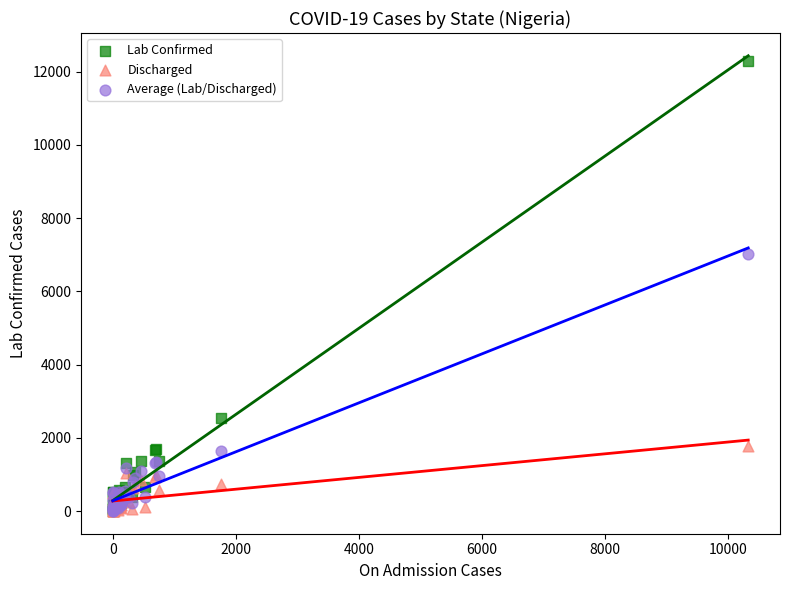

Across all series, what Y value is closest to 6139?

7030.5